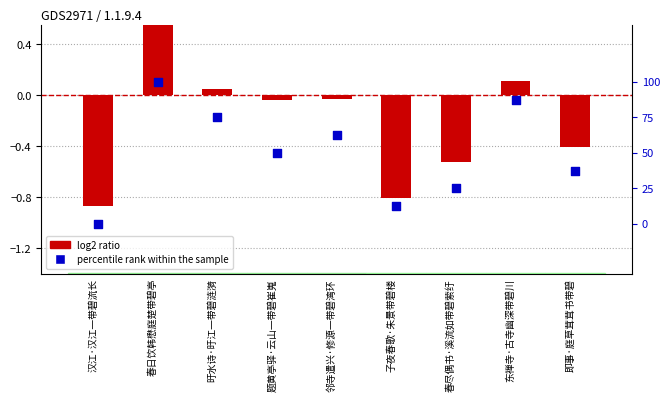

At which category is the sum across all series the highest?

春日饮韩懋庭楚带碧亭